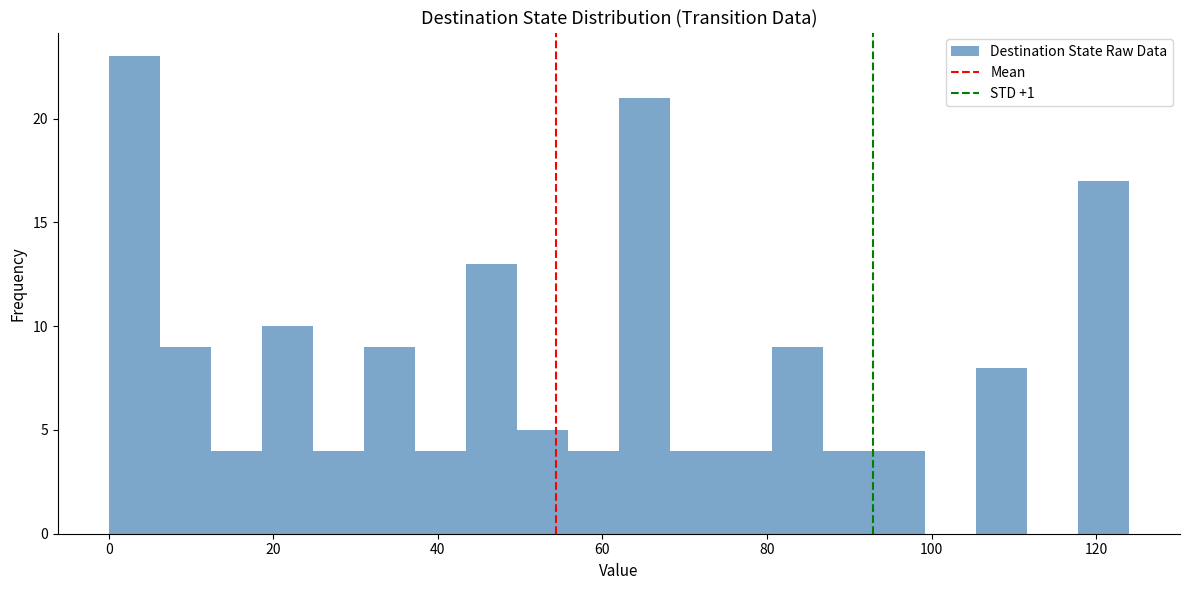

Read against the x-axis, roughly where is the centre of the tallest bar?

4